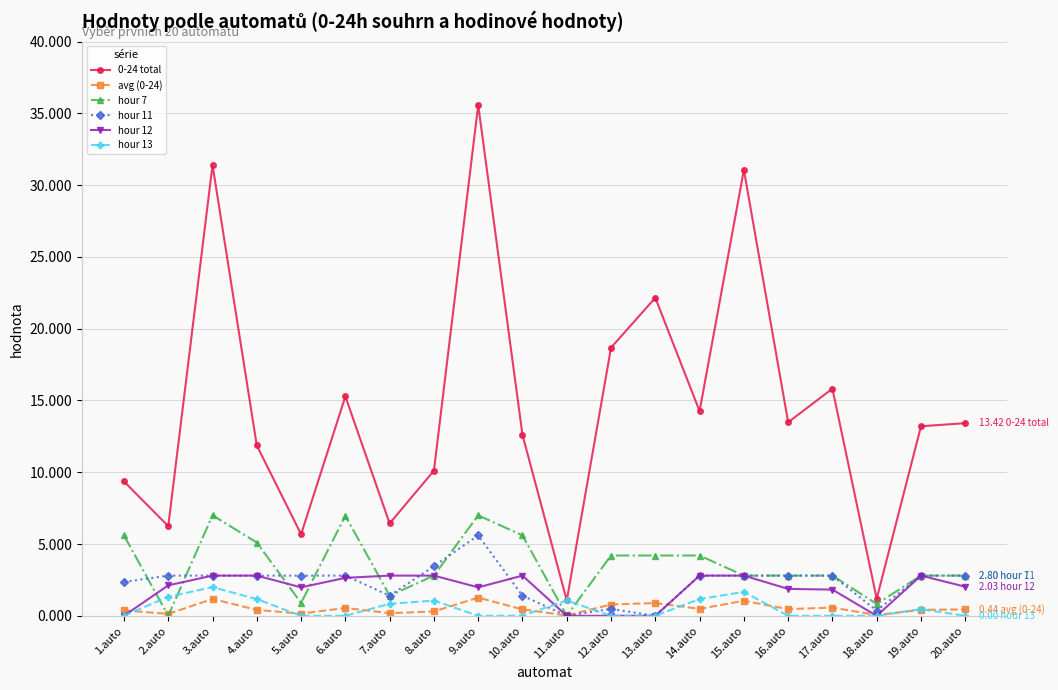

True or false: hour 13 has more than 2 points higher than both neighbors.

True